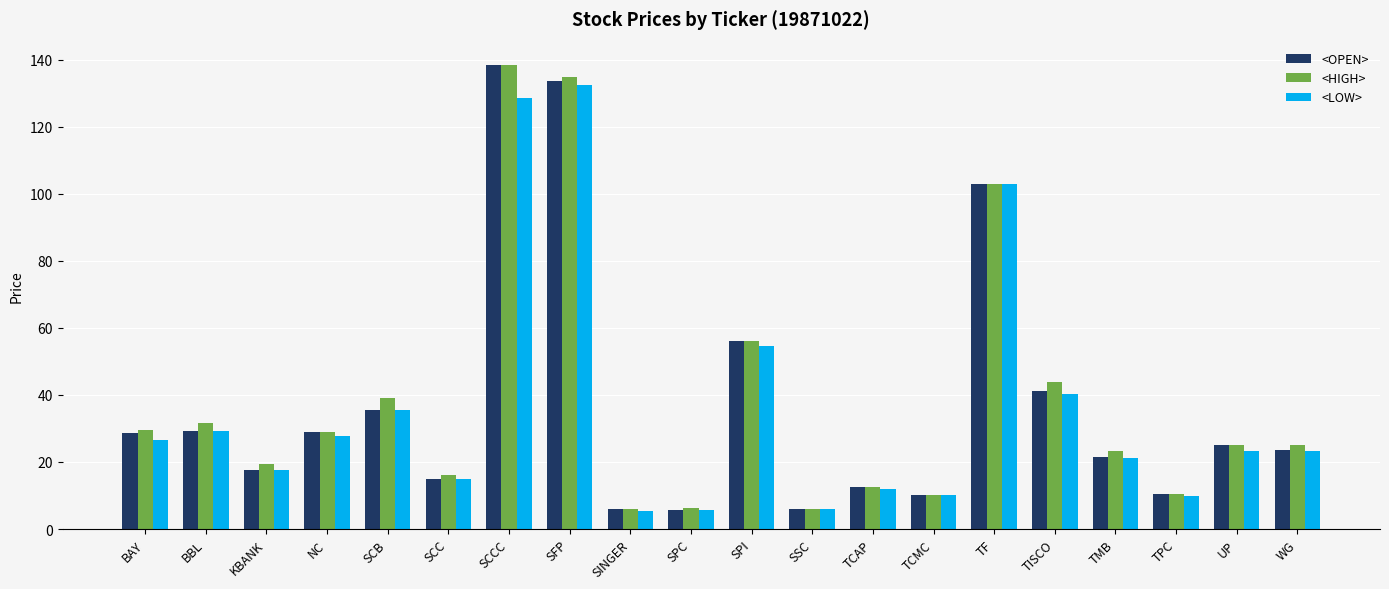

True or false: <LOW> has a value of 23.2 at UP.

True